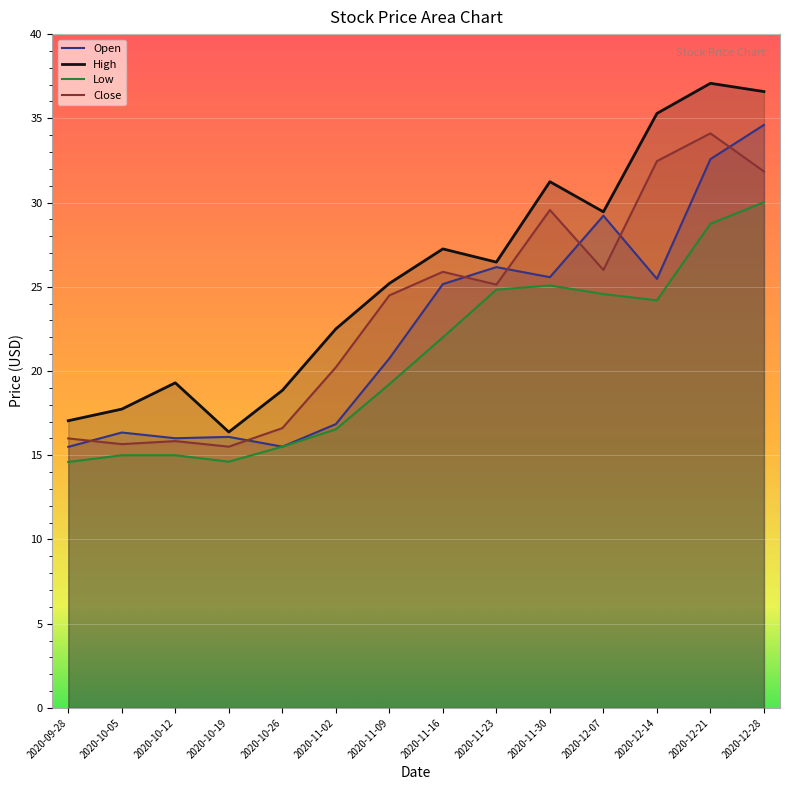

In Close, how many points are lower than both neighbors (excluding endpoints)?

4